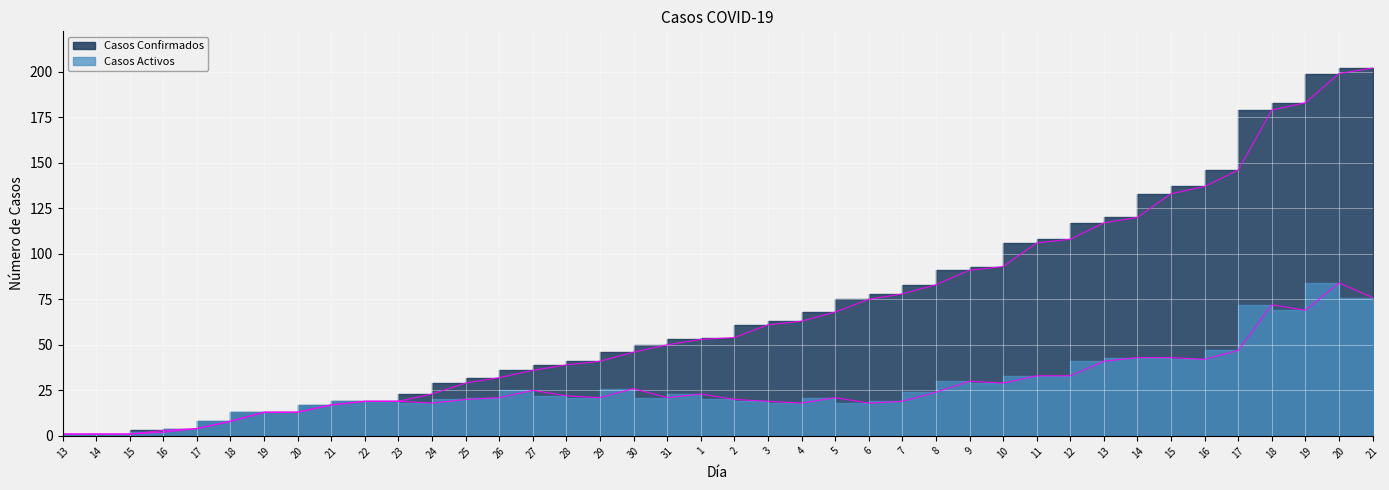

How many data points in Casos Activos are less than 21?

18